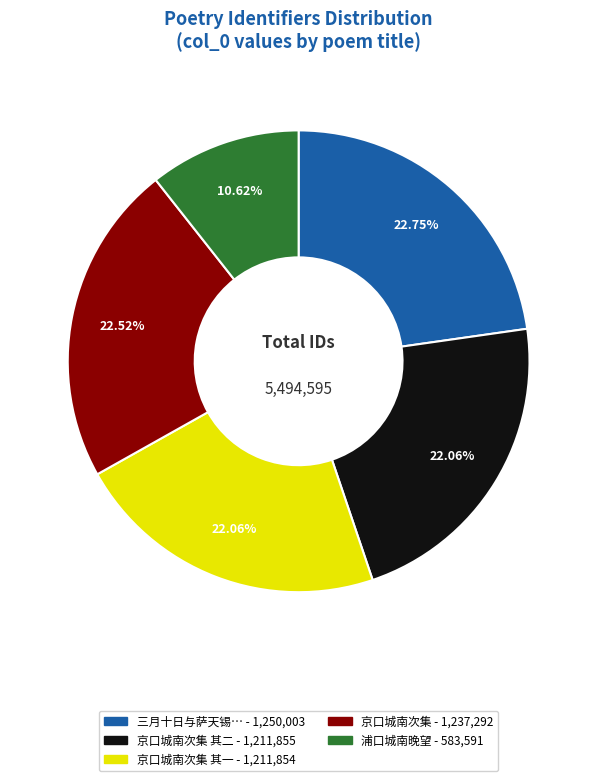

Is there a majority slice in this chart?

No